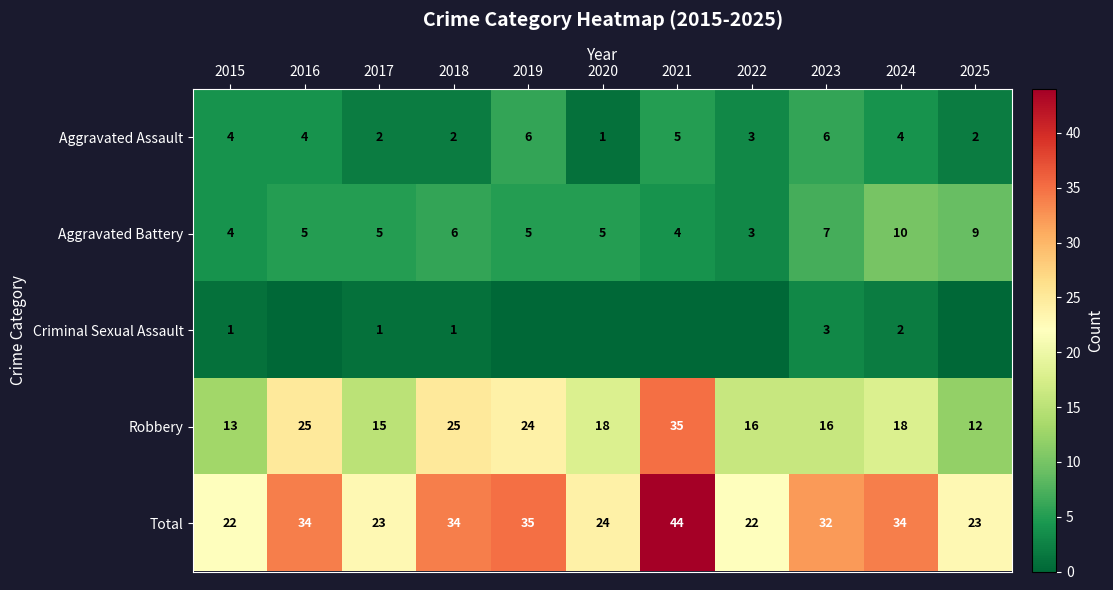

What is the approximate value of Total at 2023?

32